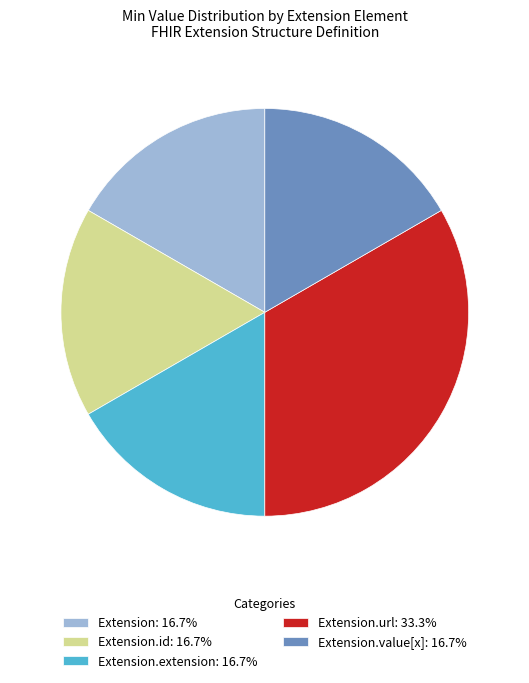

What is the ratio of the value at Extension.id: 16.7% to the value at Extension.extension: 16.7%?

1.0